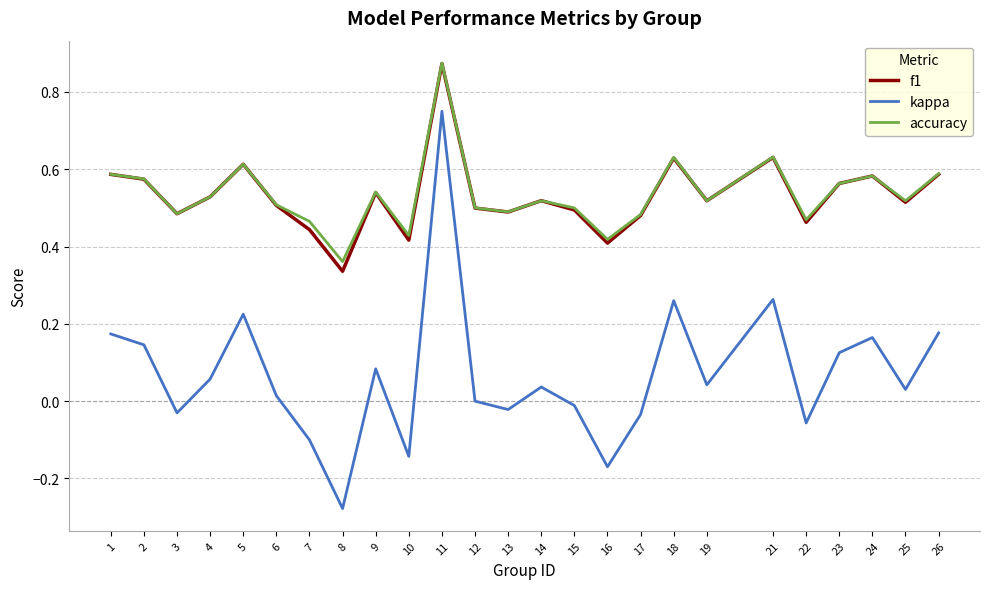

True or false: kappa and f1 cross at least once.

False